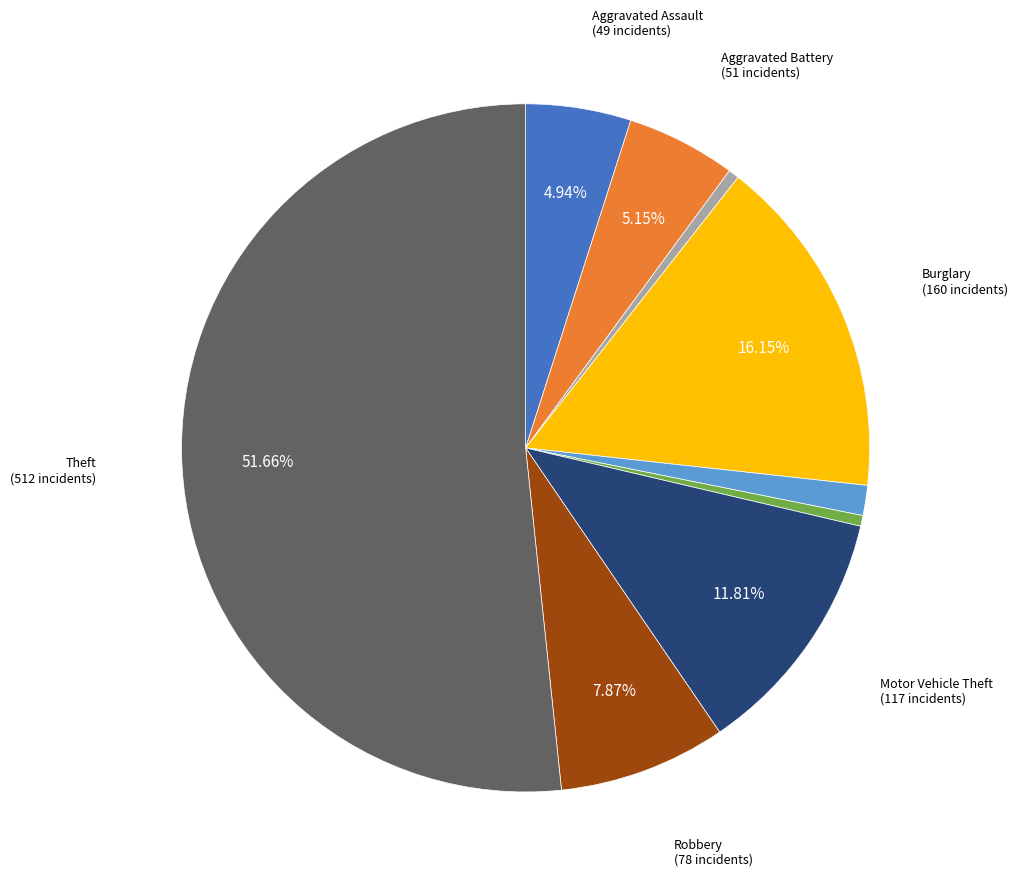

Is there any slice that represents more than half of the pie?

Yes